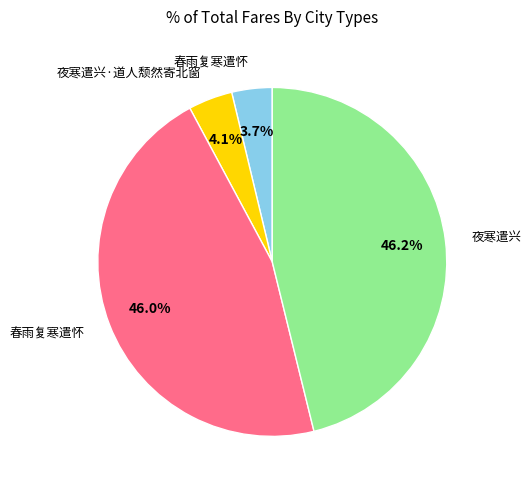

To the nearest percent, what is the difference between the largest and smallest slice percentages?

42%